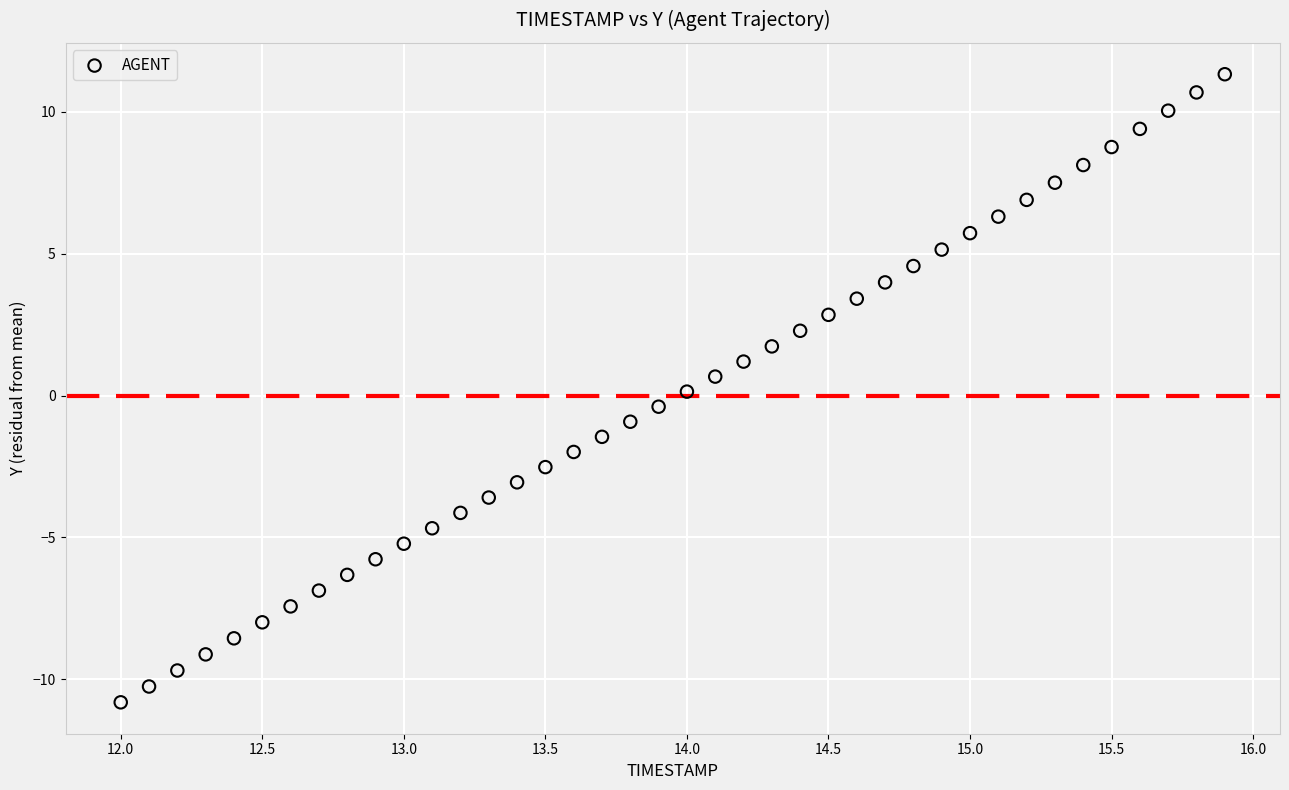

What is the range of Y values (max minus min)?

22.1